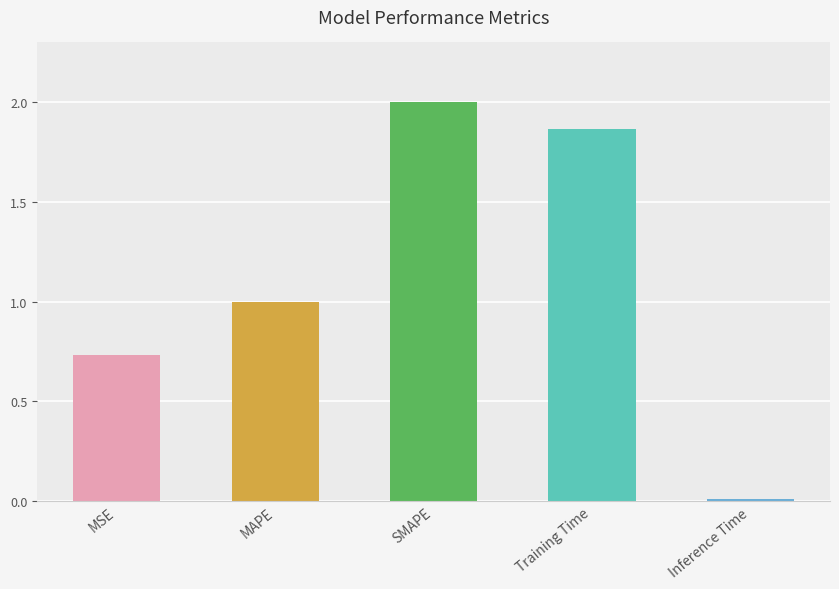

The value at MAPE is 1.0. True or false?

True